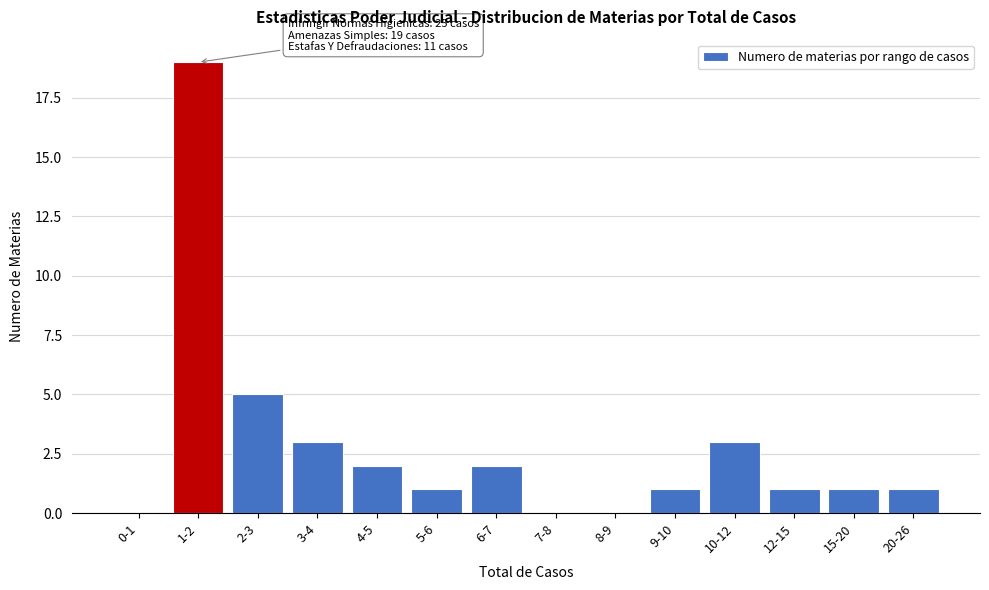

Reading left to right, list all the values displayed in this chart.

0-1=0	1-2=19	2-3=5	3-4=3	4-5=2	5-6=1	6-7=2	7-8=0	8-9=0	9-10=1	10-12=3	12-15=1	15-20=1	20-26=1